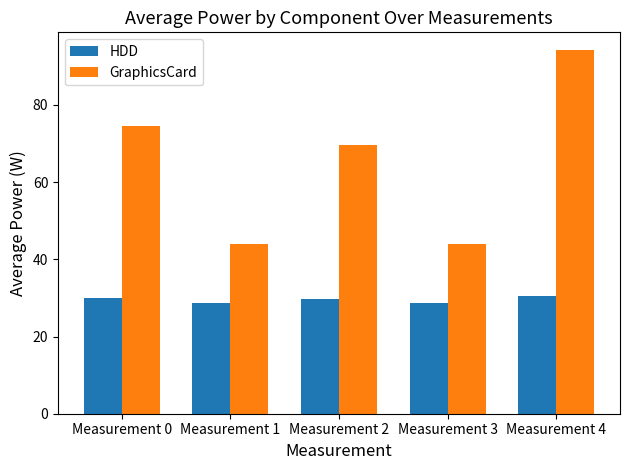

Is the value of GraphicsCard at Measurement 3 greater than the value of HDD at Measurement 3?

Yes